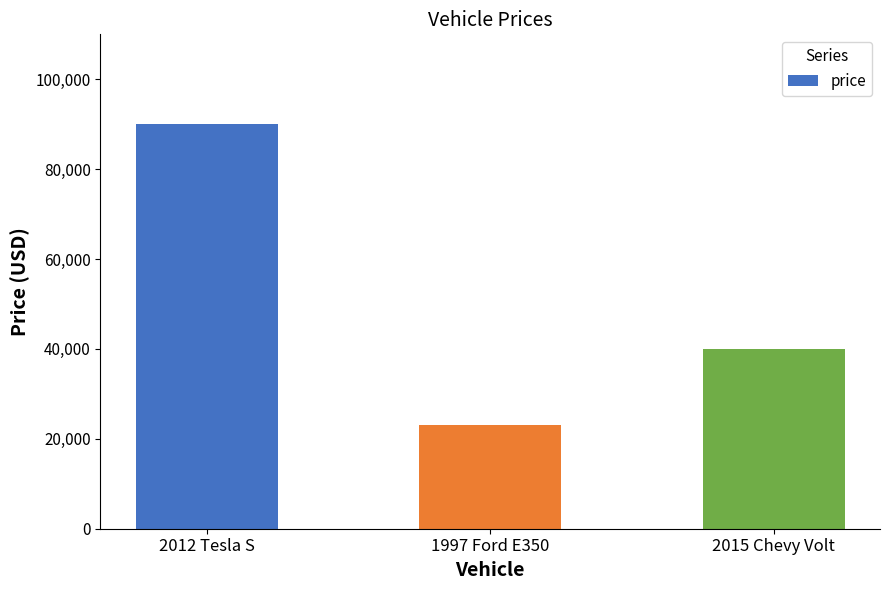

Are the bars horizontal?

No